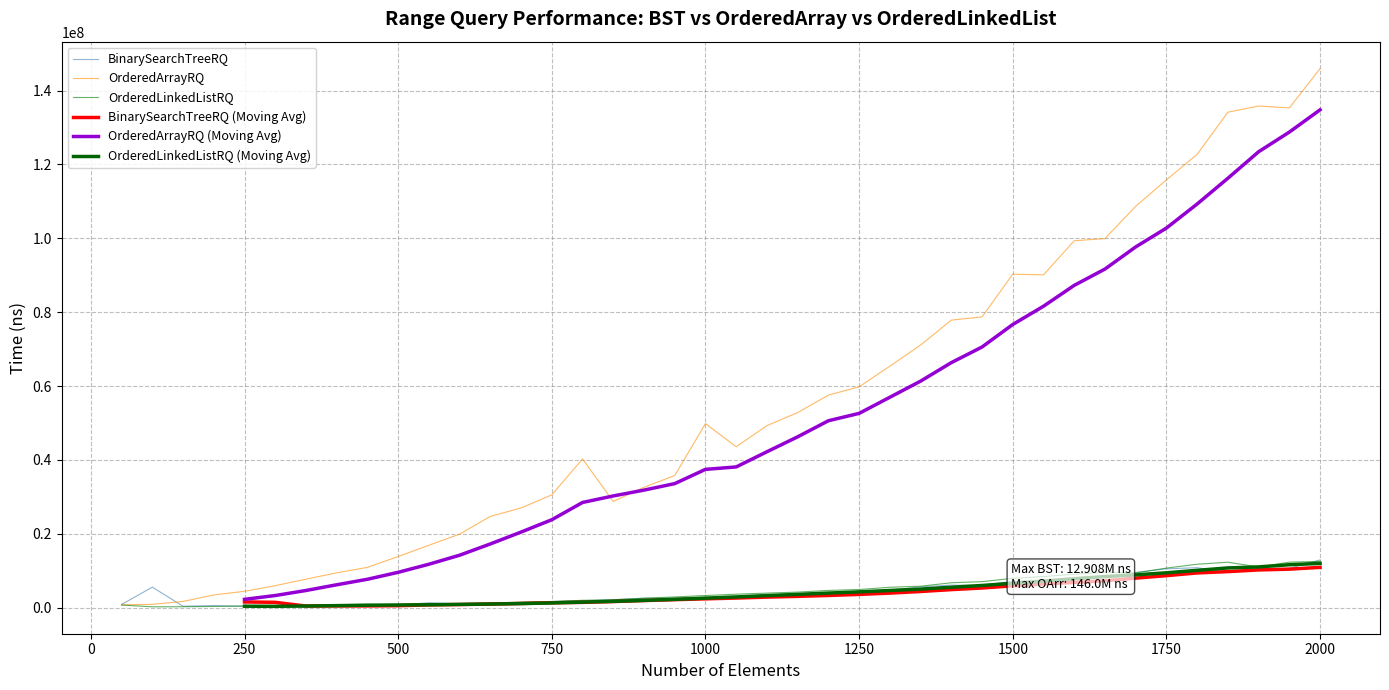

True or false: OrderedLinkedListRQ (Moving Avg) and OrderedArrayRQ cross at least once.

False